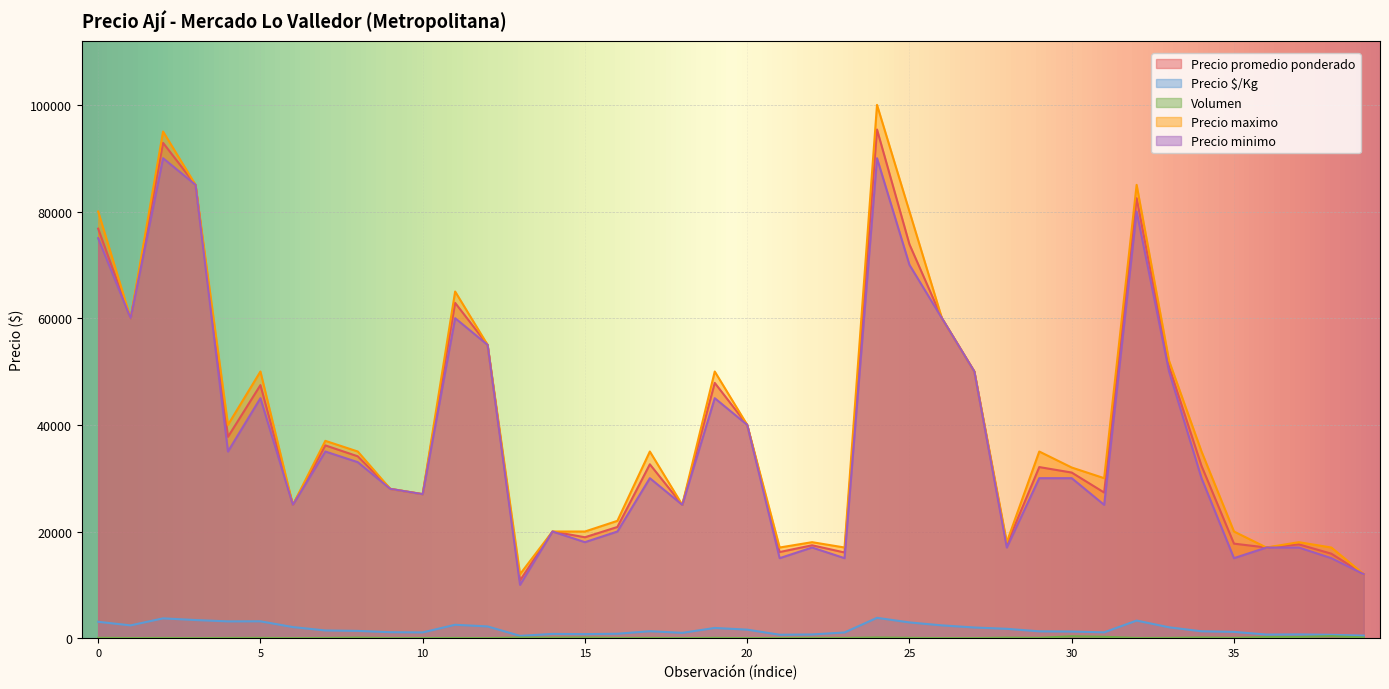

In Precio maximo, how many points are lower than both neighbors (excluding endpoints)?

11